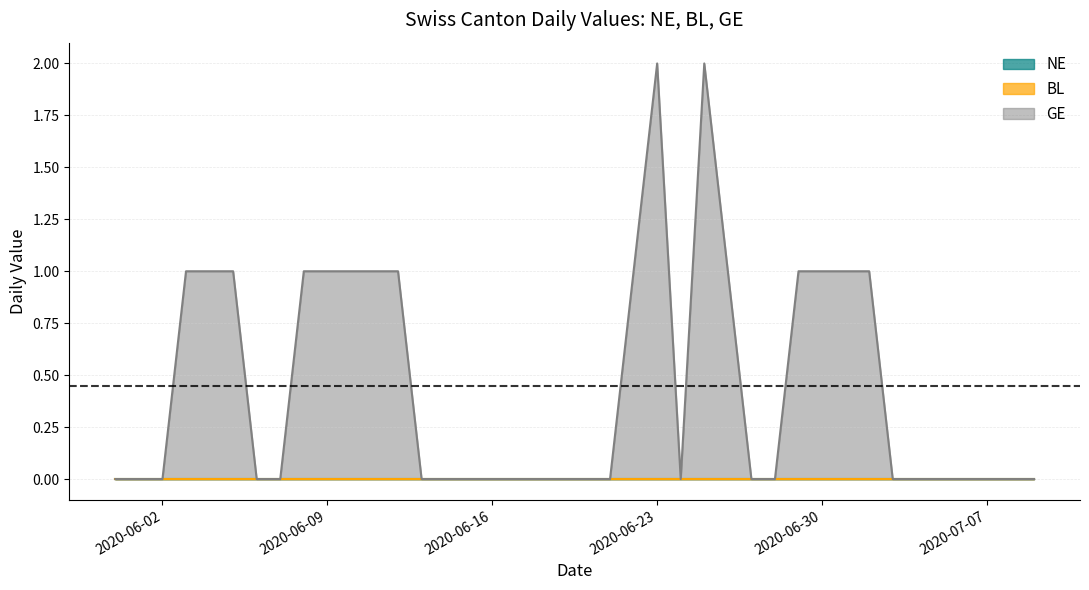

What is the greatest value displayed?

2